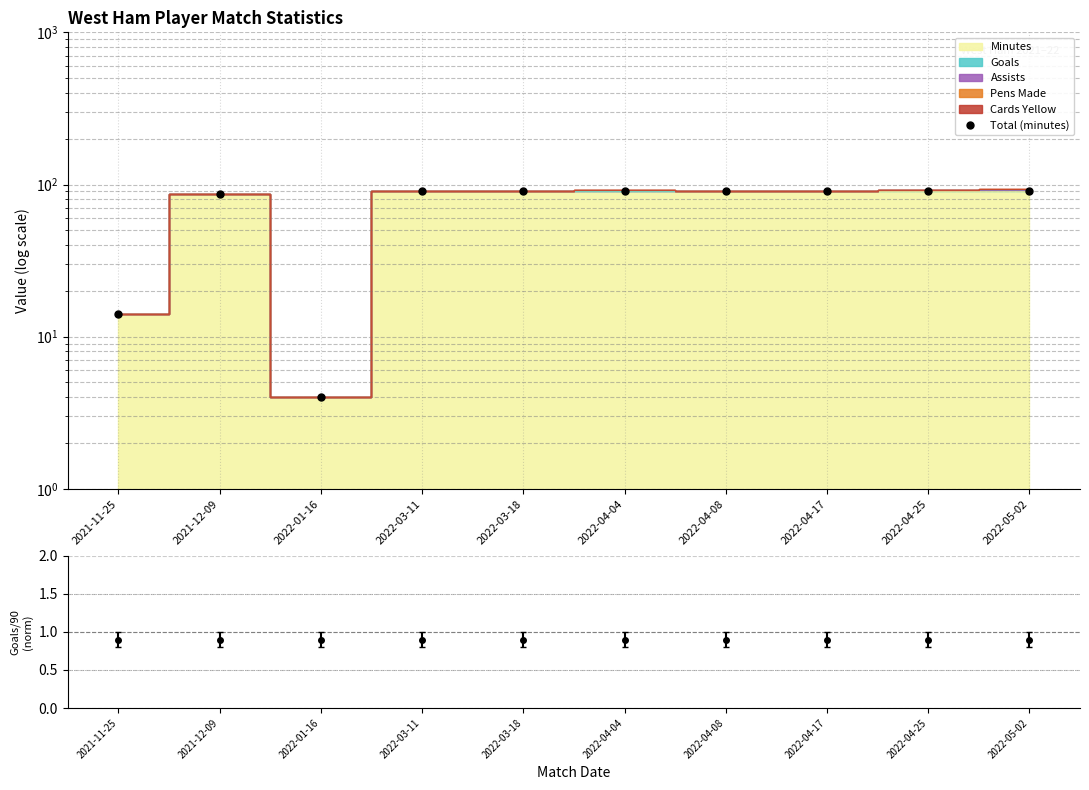

List the labels in order of value, largest first.

2022-03-11, 2022-03-18, 2022-04-04, 2022-04-08, 2022-04-17, 2022-04-25, 2022-05-02, 2021-12-09, 2021-11-25, 2022-01-16